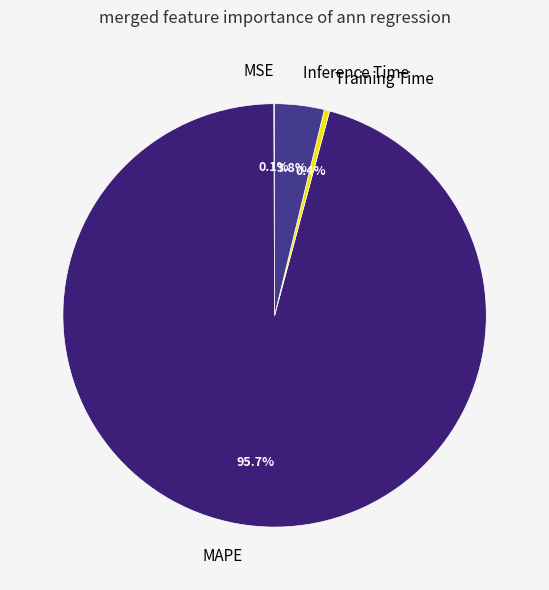

What is the largest slice in the pie chart?

MAPE